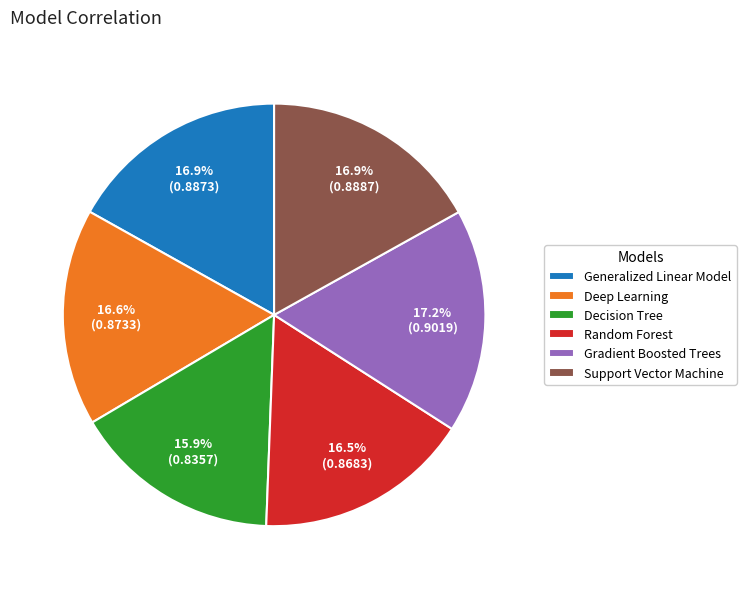

To the nearest percent, what is the difference between the Decision Tree and Generalized Linear Model slice percentages?

1%